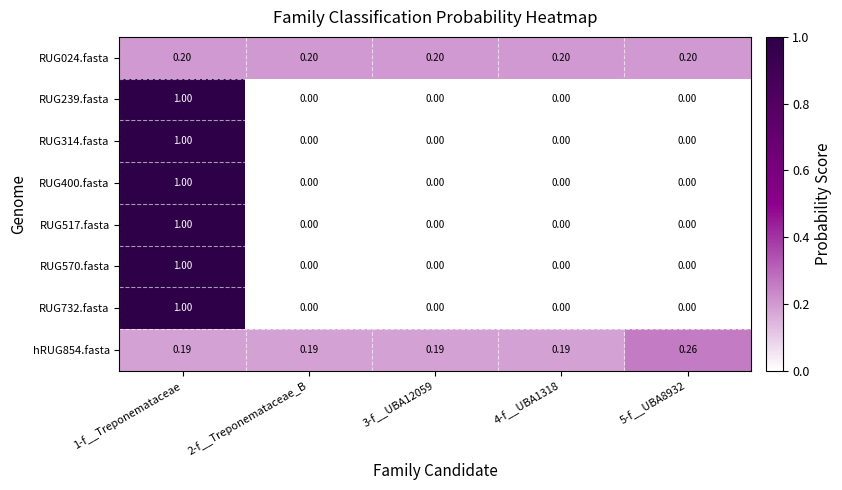

How many positive values does the RUG239.fasta series have?

1